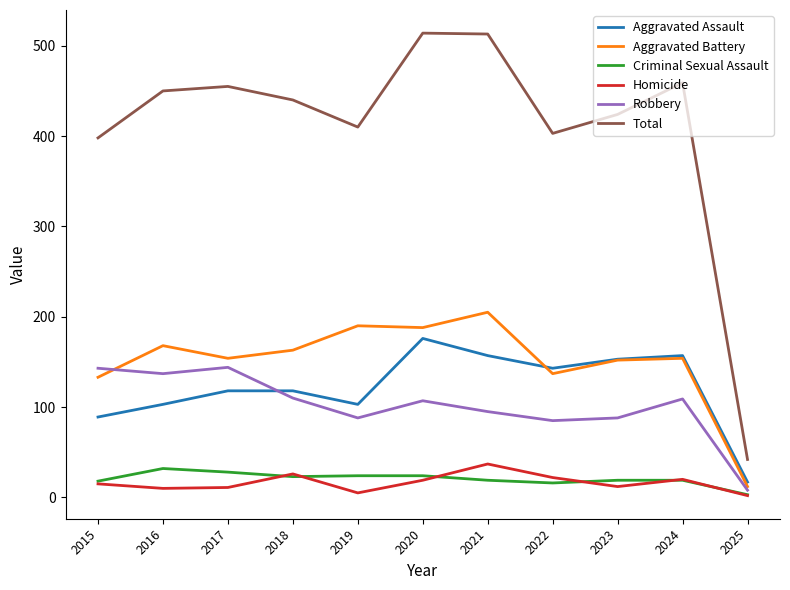

At which category does Aggravated Assault reach its first local valley?

2019